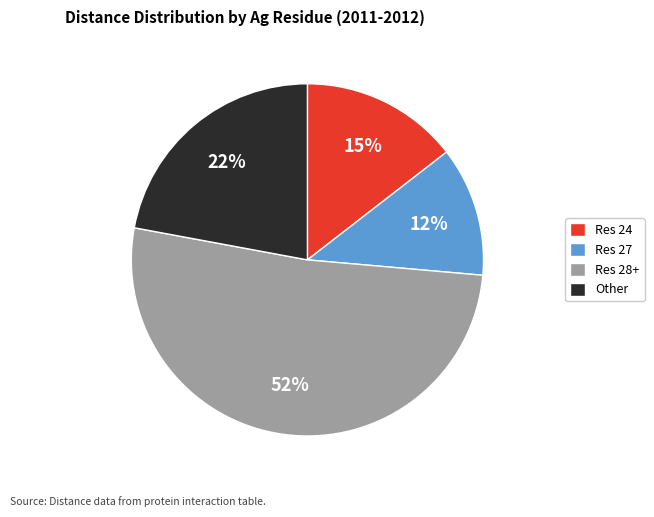

Rank the categories by value from lowest to highest.

Res 27, Res 24, Other, Res 28+